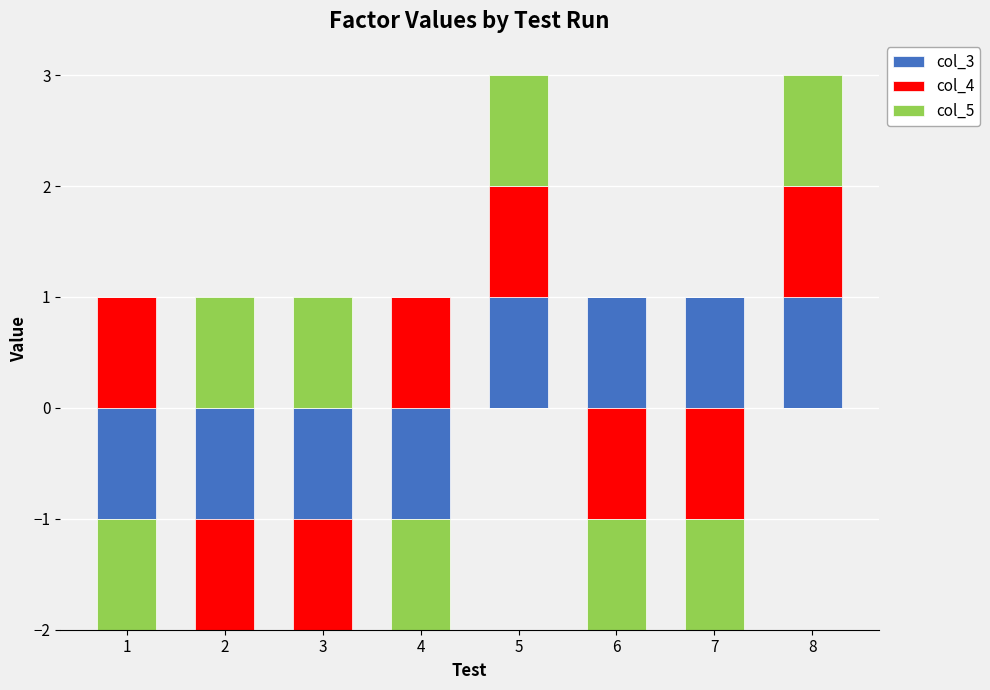

Where is col_3 nearest to the value 0?

1